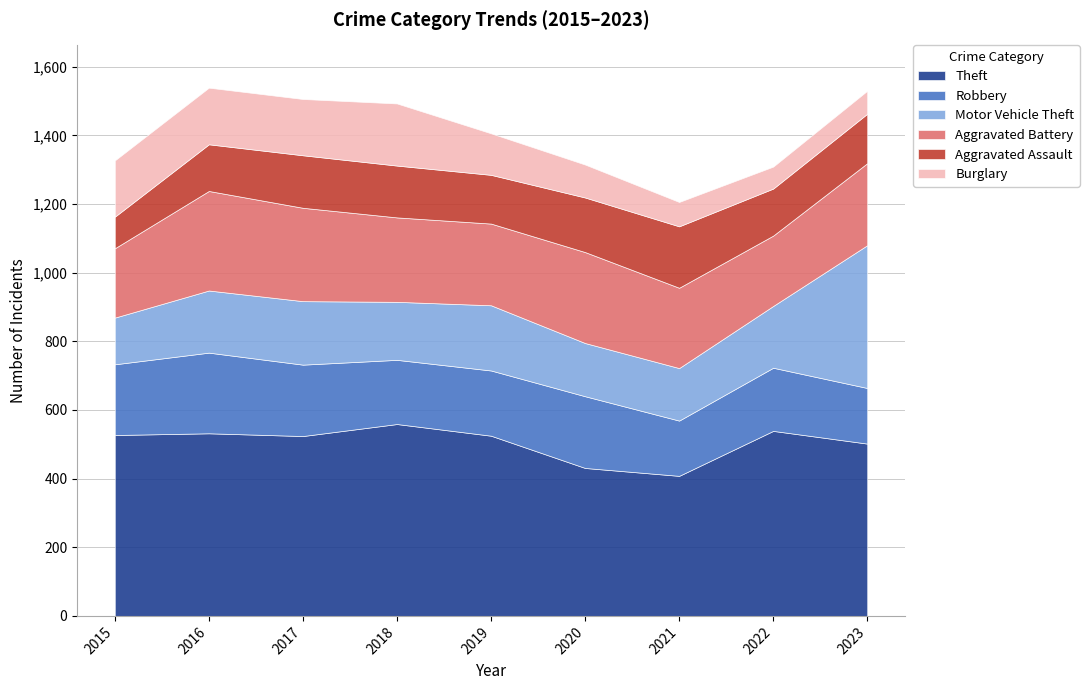

What is the lowest value of the Aggravated Battery series?

202